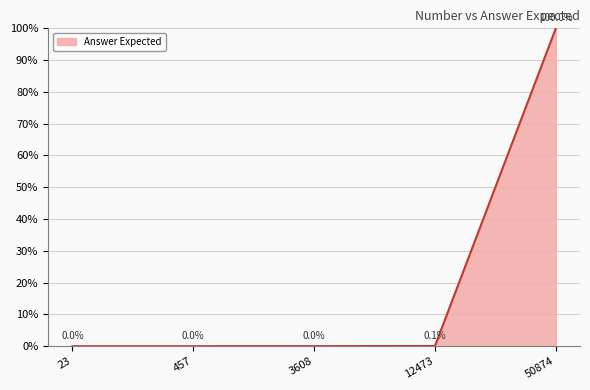

True or false: the data has more than 1 interior local peaks.

False